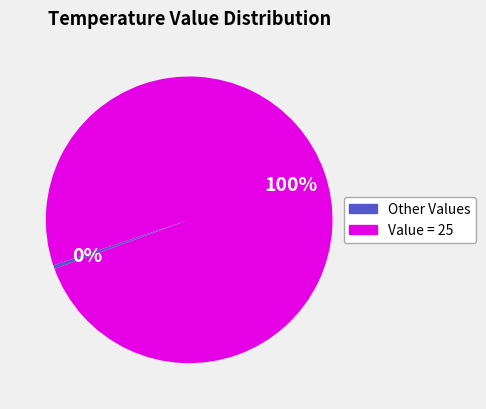

Does any single category account for the majority?

Yes